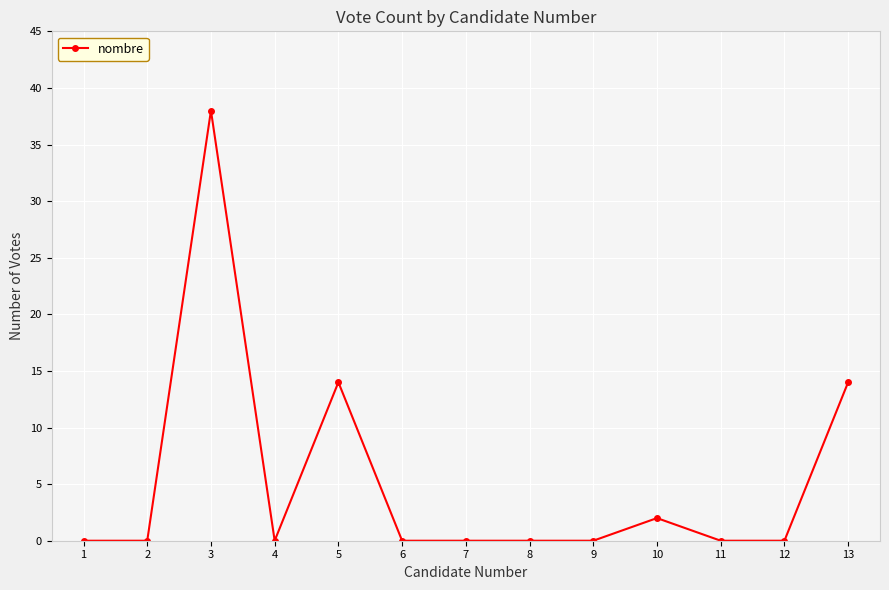

Reading left to right, extract all data points from this chart.

1=0	2=0	3=38	4=0	5=14	6=0	7=0	8=0	9=0	10=2	11=0	12=0	13=14